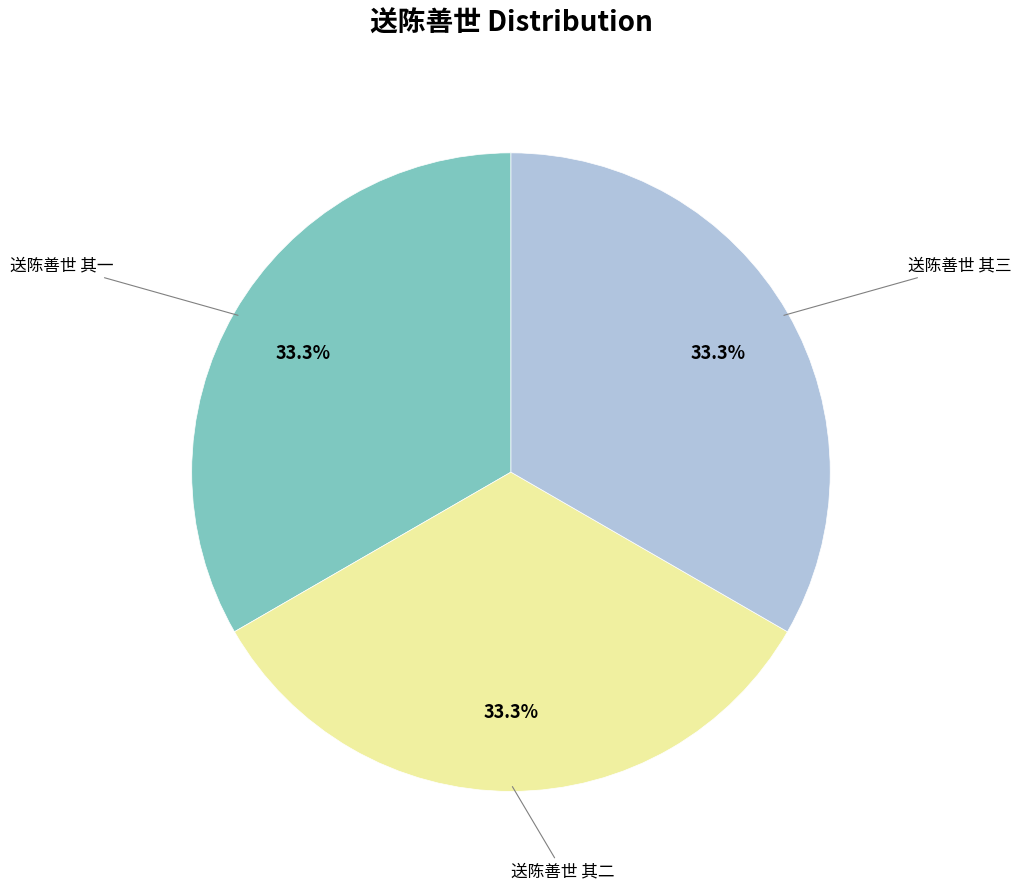

Is there a majority slice in this chart?

No